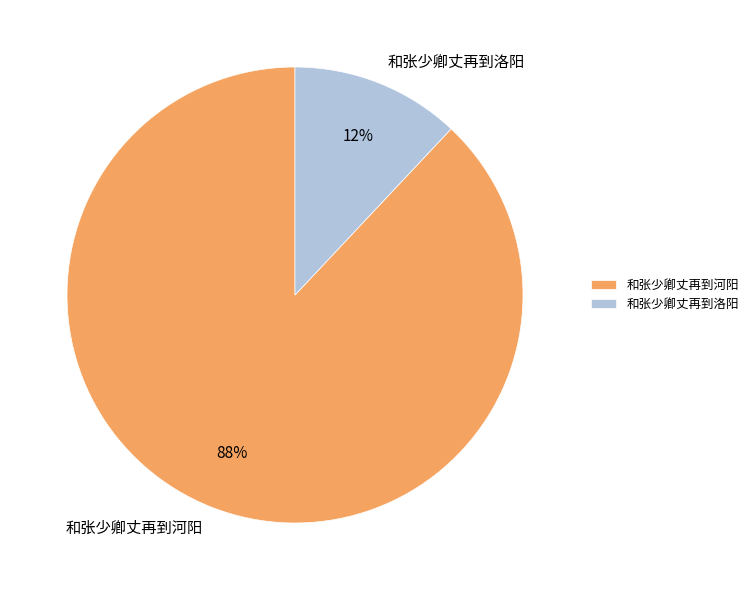

Combined, do 和张少卿丈再到河阳 and 和张少卿丈再到洛阳 account for over 50%?

Yes